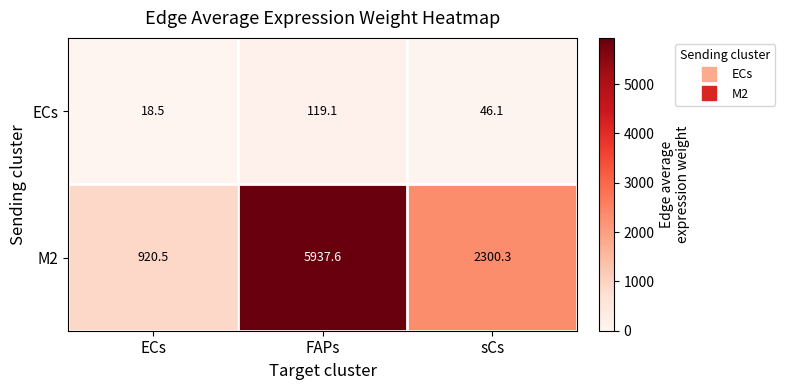

What is the difference between the second highest and minimum values in the ECs series?

27.6